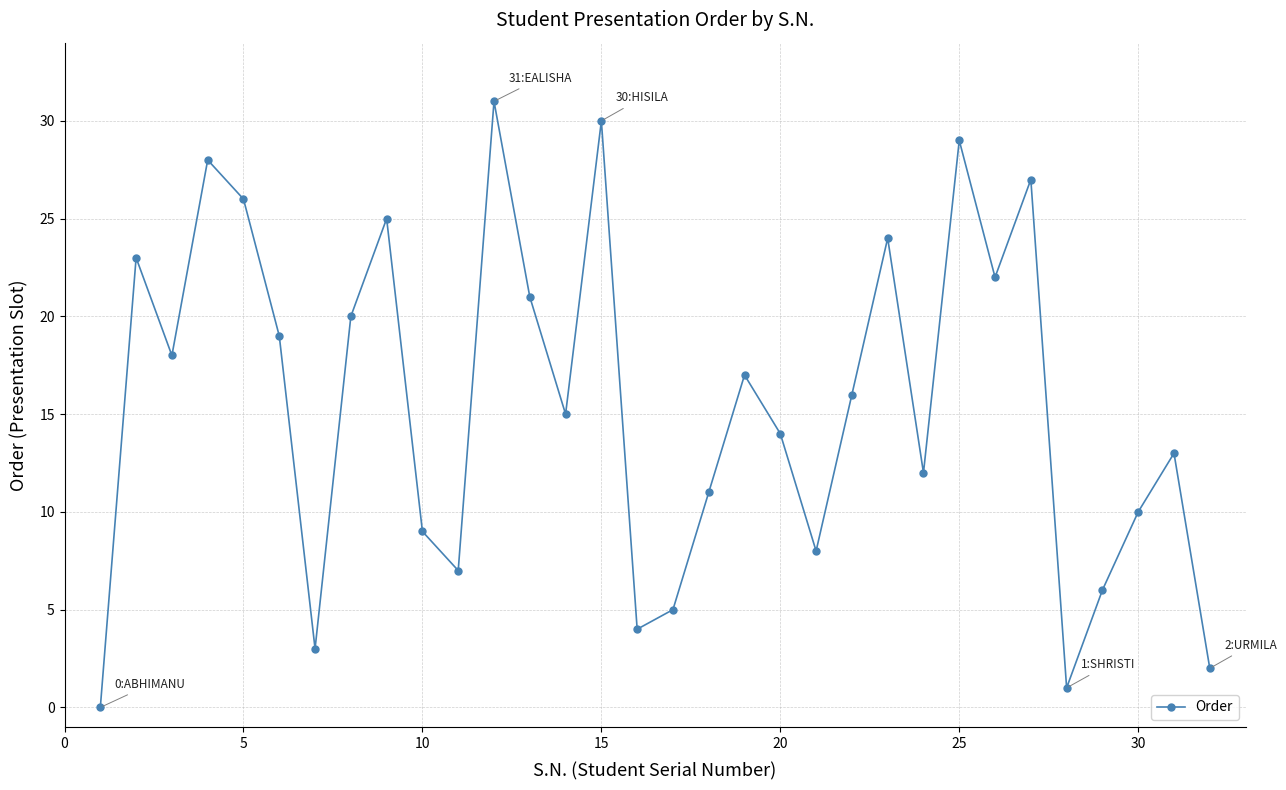

What is the difference between the maximum and minimum values?

31